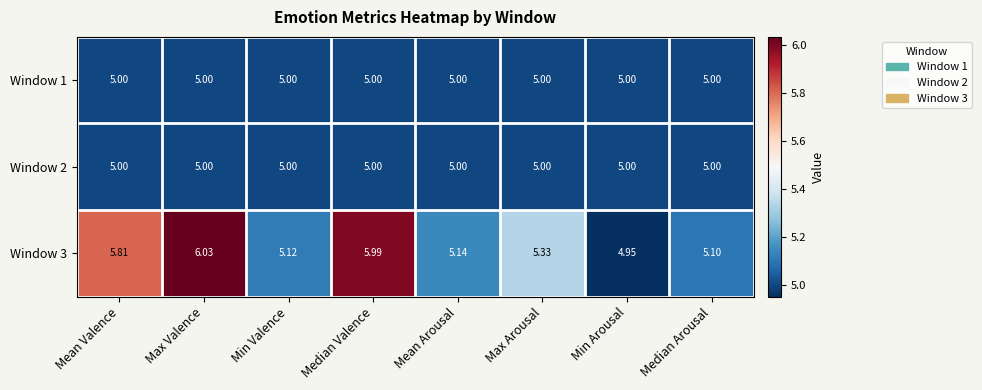

Which category has the highest value in the Window 3 series?

Max Valence